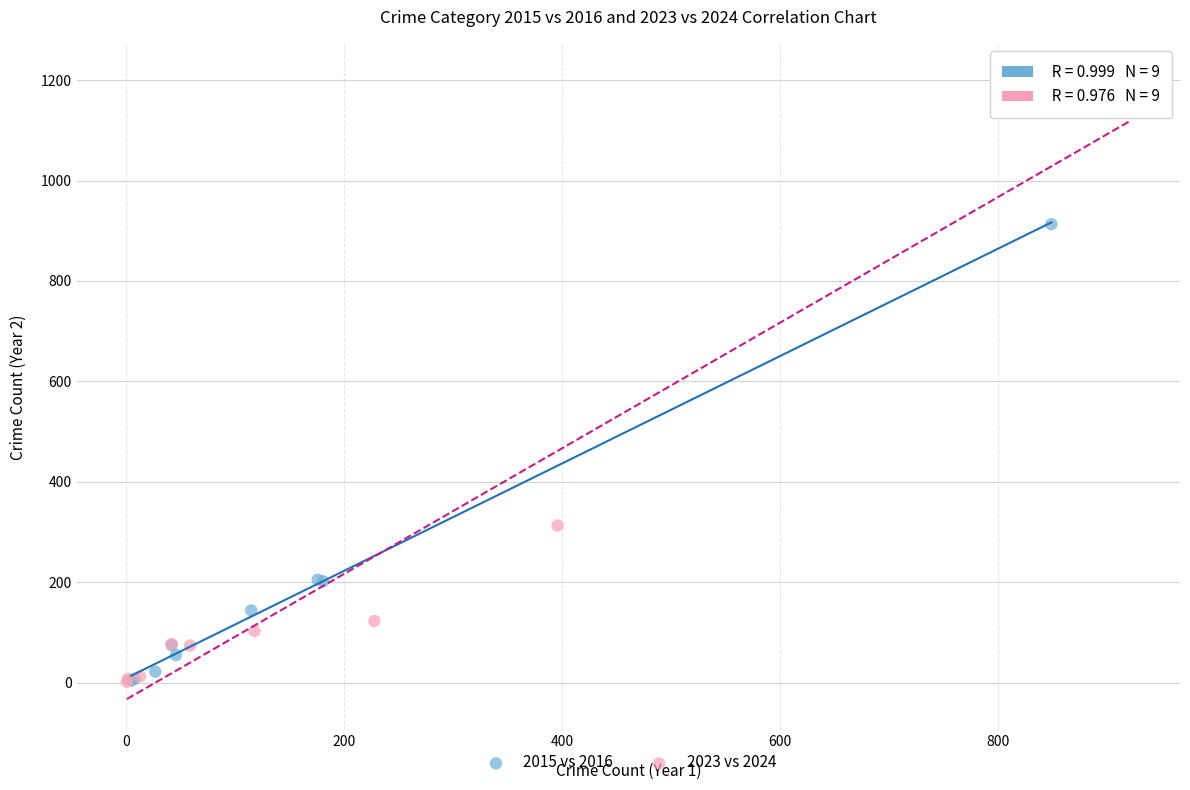

Which series has the widest spread of Y values?

2023 vs 2024